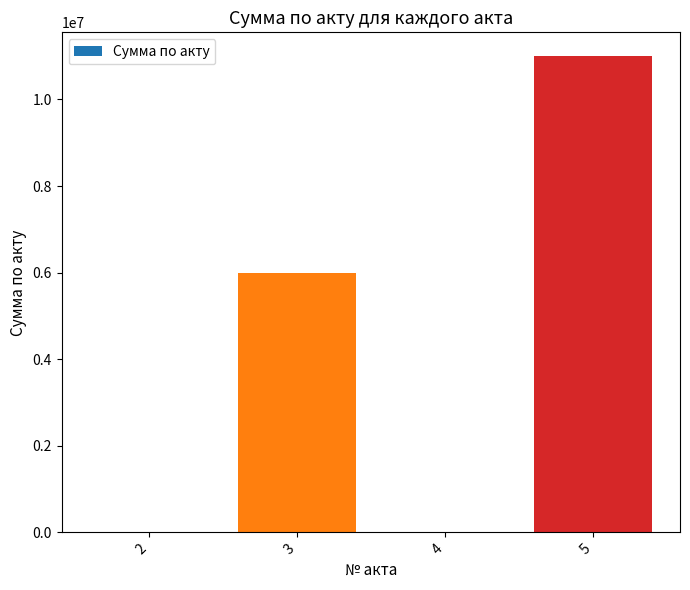

What is the maximum value shown in the chart?

11000000